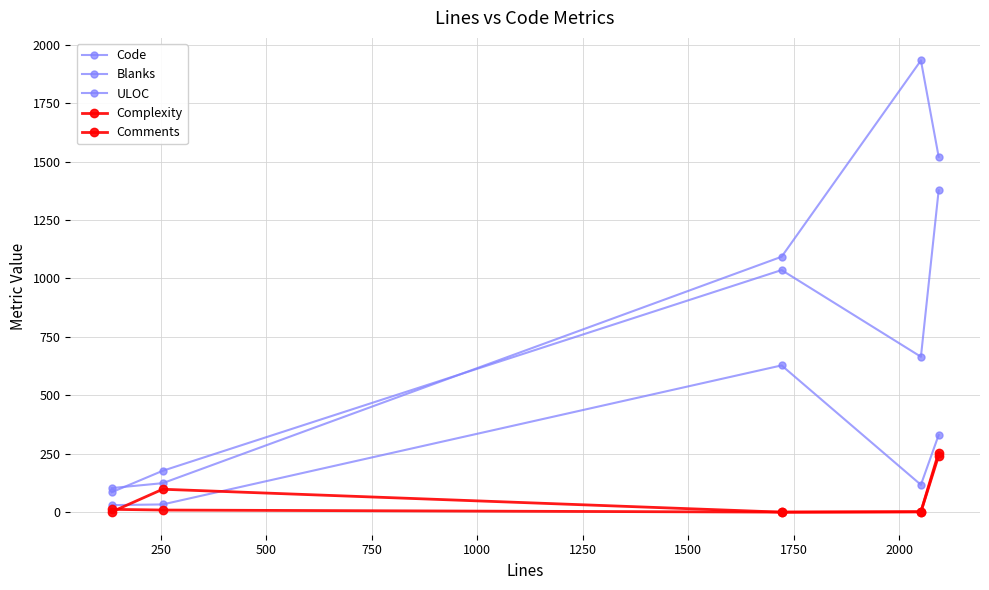

How many lines are shown in the chart?

5